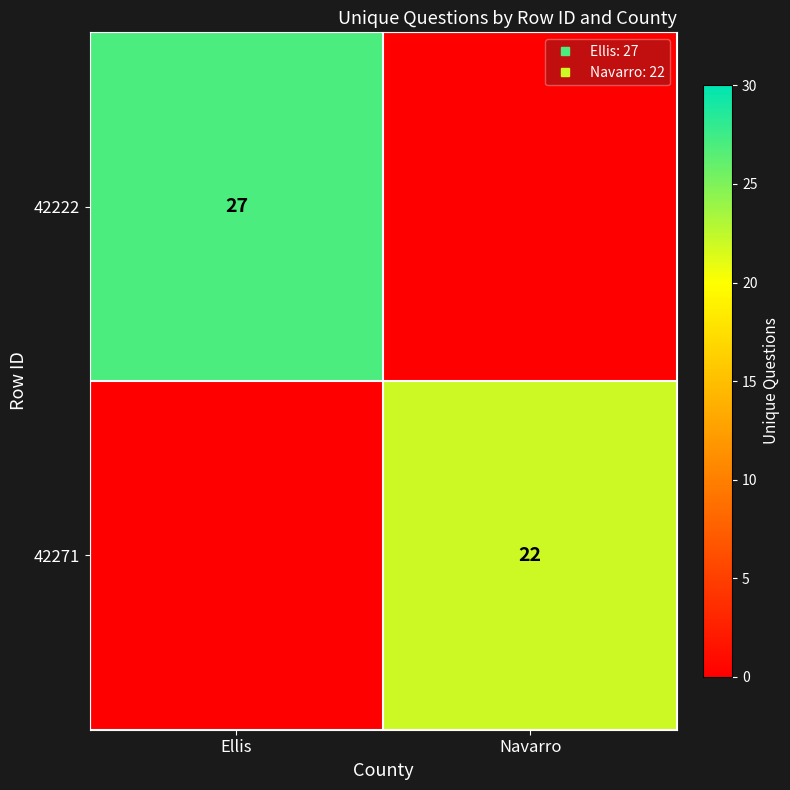

Is the value of 42222 at Navarro greater than the value of 42271 at Navarro?

No